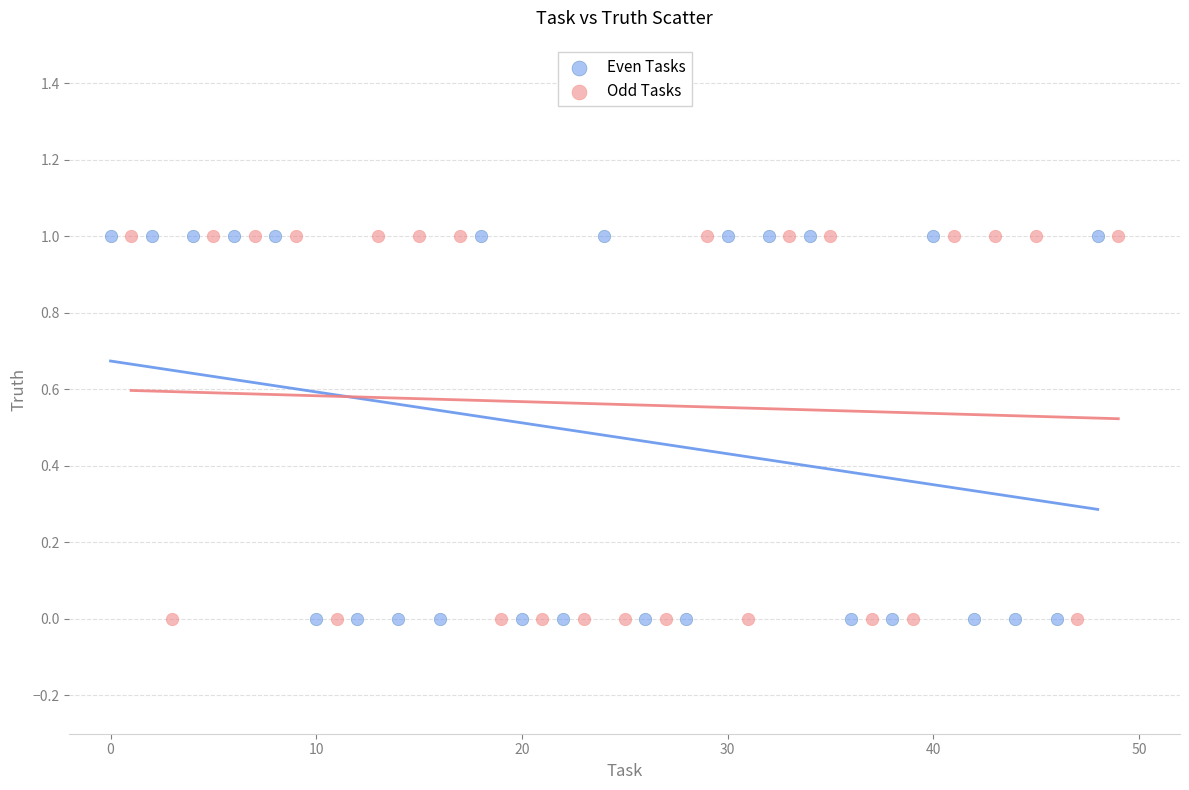

What are all the series names shown in the legend?

Even Tasks, Odd Tasks